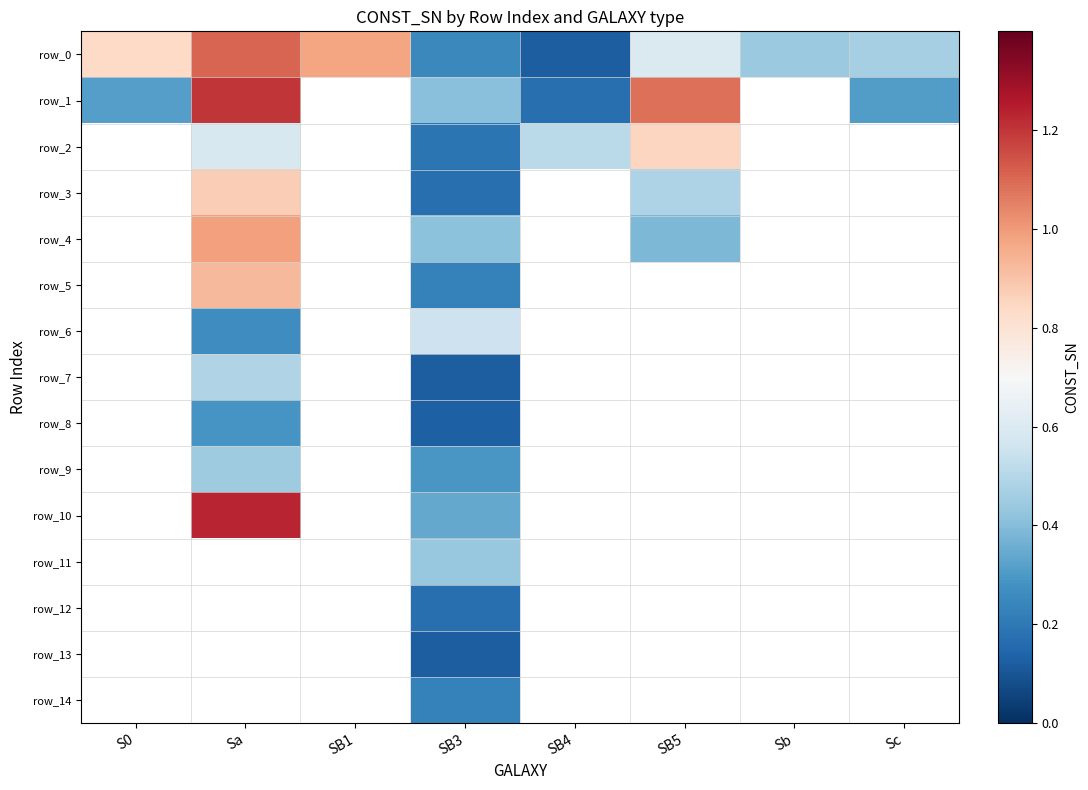

What is the difference between the highest and lowest values at Sa?

1.0